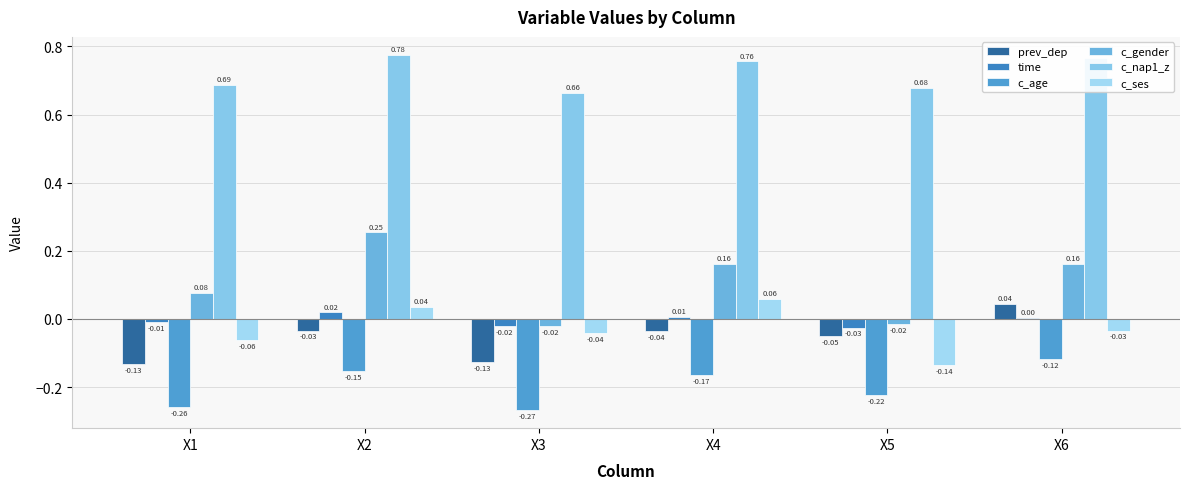

Which category has the highest value in the time series?

X2